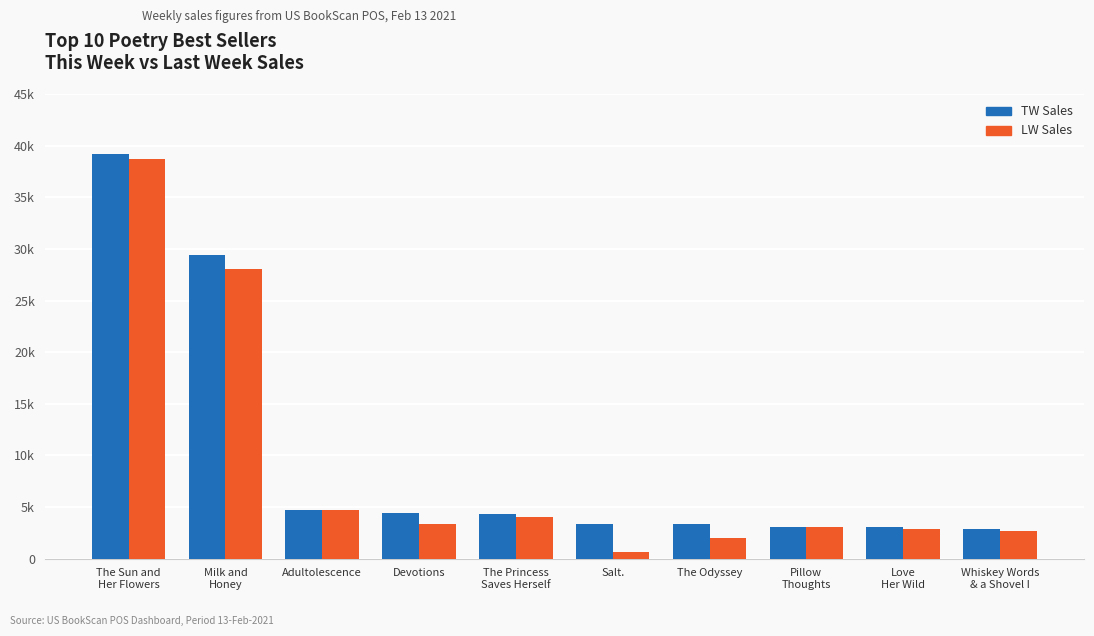

At which label is TW Sales closest to 21009?

Milk and
Honey